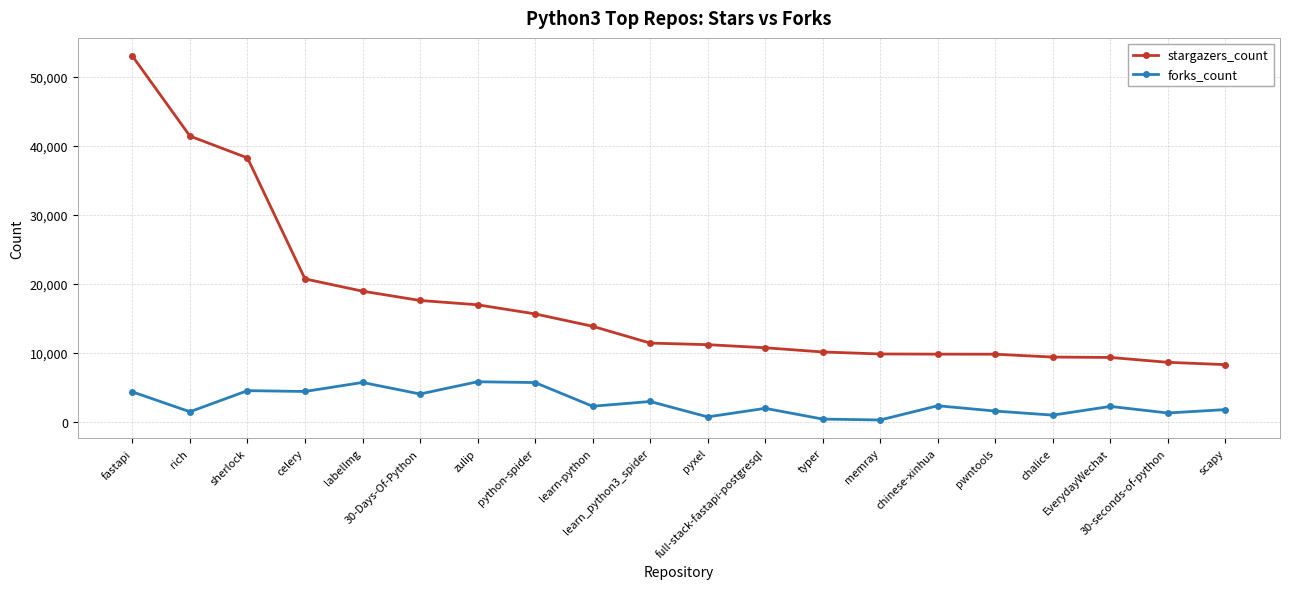

What is the sum of all forks_count values?

54732